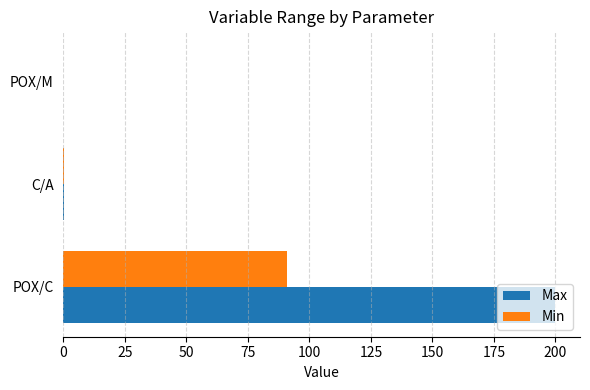

Is the value of Max at C/A greater than the value of Min at POX/C?

No